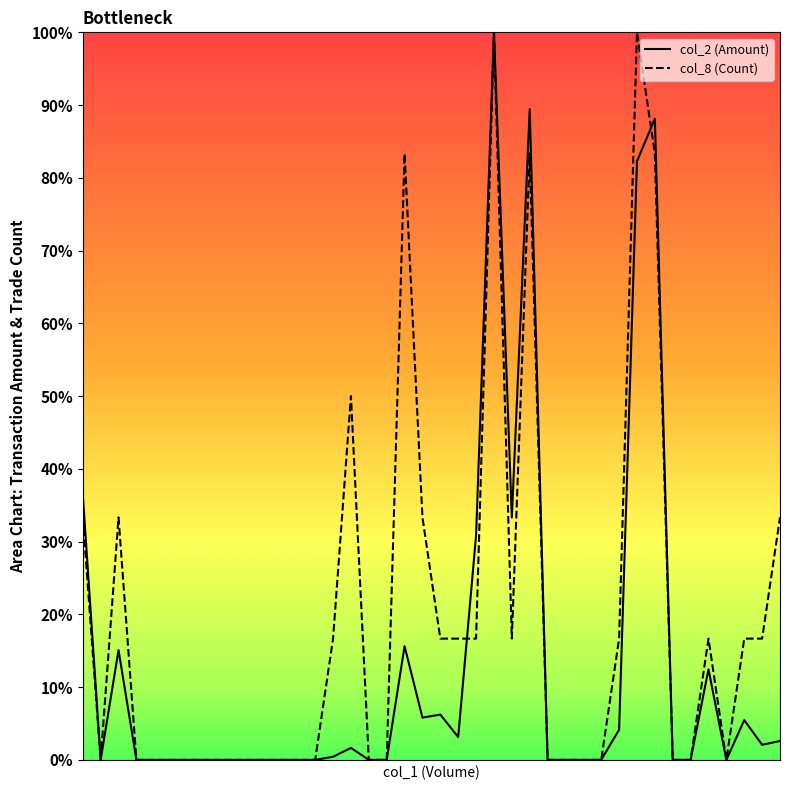

True or false: col_8 and col_2 cross at least once.

True